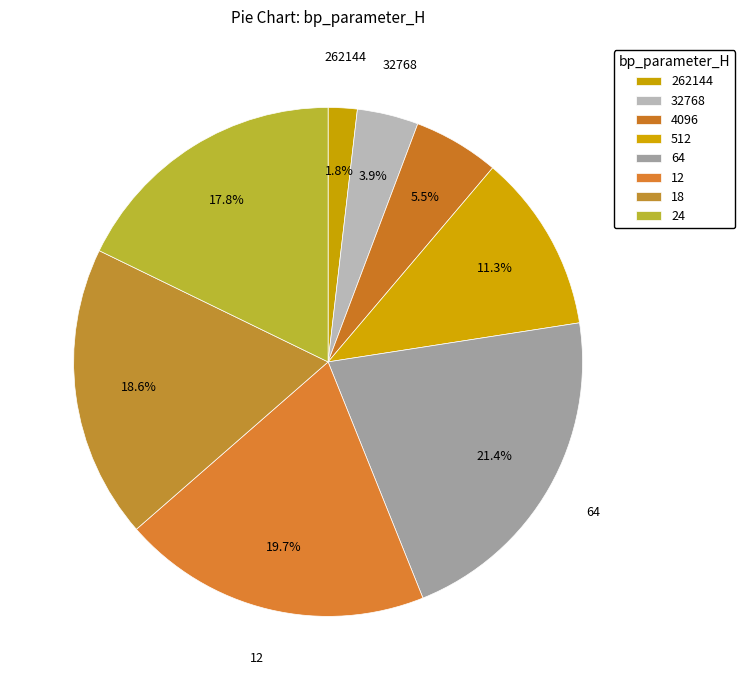

Do 512 and 24 together represent more than half of the pie?

No